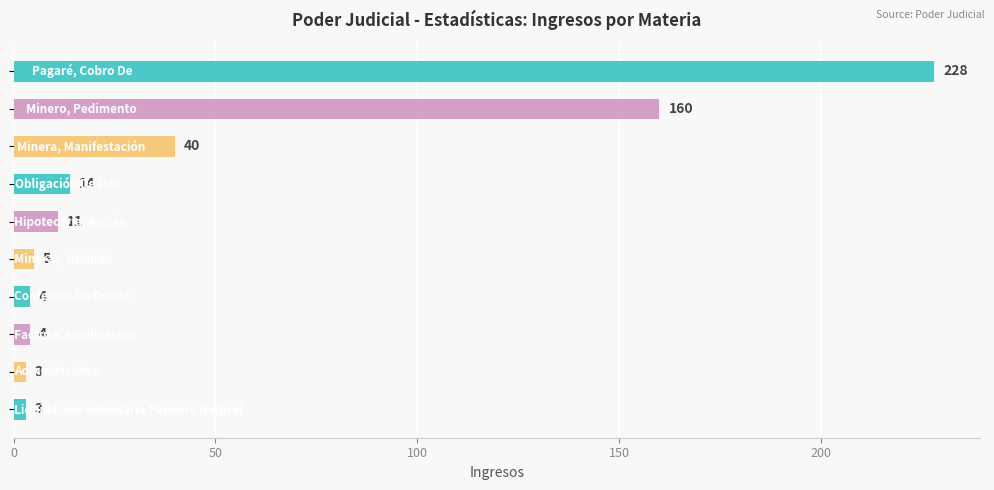

How many bars are there in total?

10